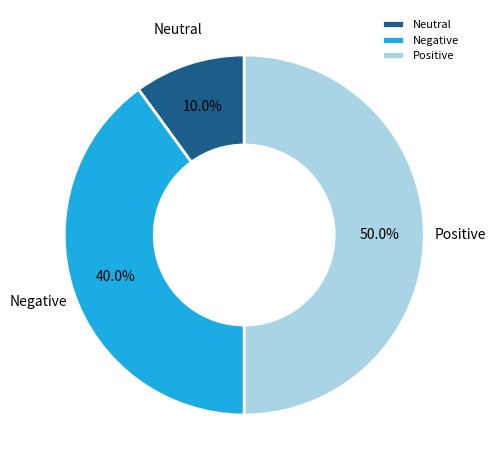

What portion of the pie excludes Positive?

50.0%